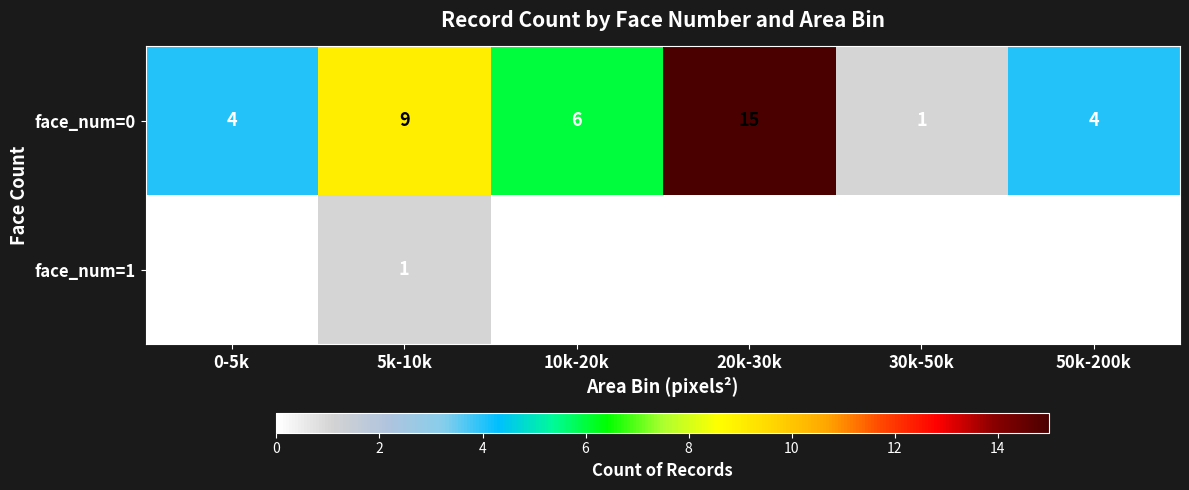

What is the difference between the maximum and minimum values in the face_num=0 series?

14